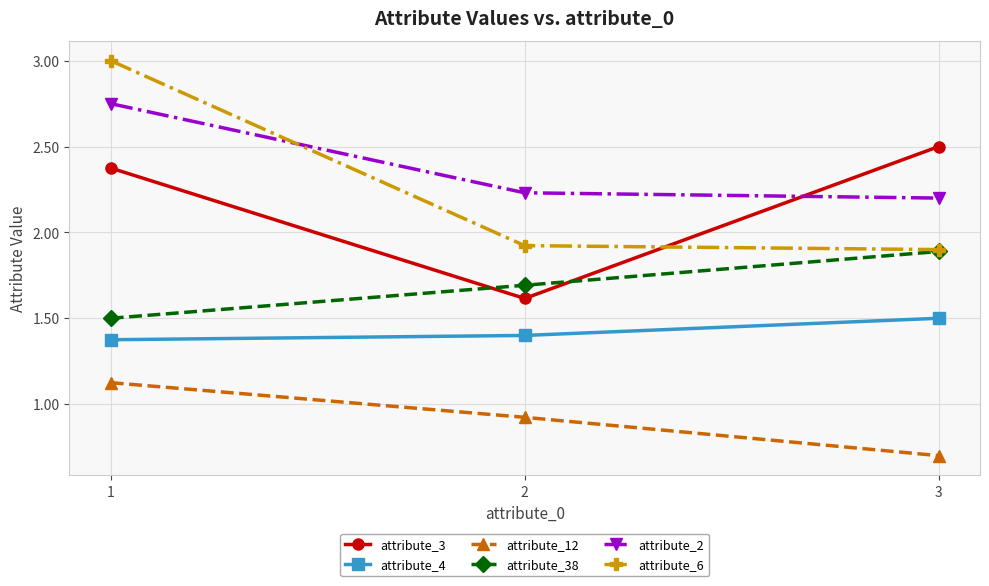

What is the sum of all attribute_38 values?

5.1